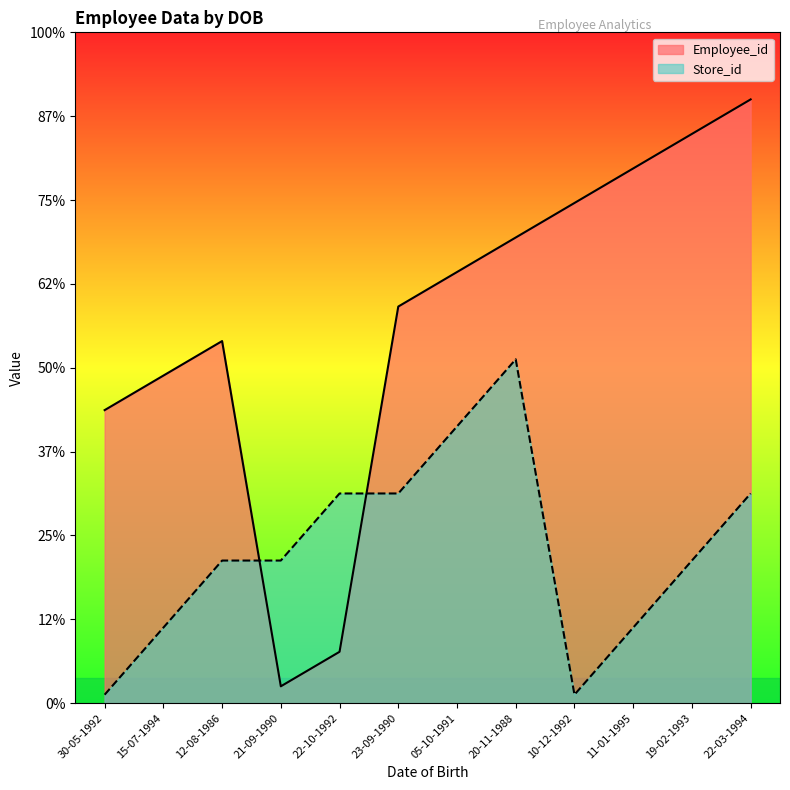

At which label does Employee_id first exceed 25?

05-10-1991